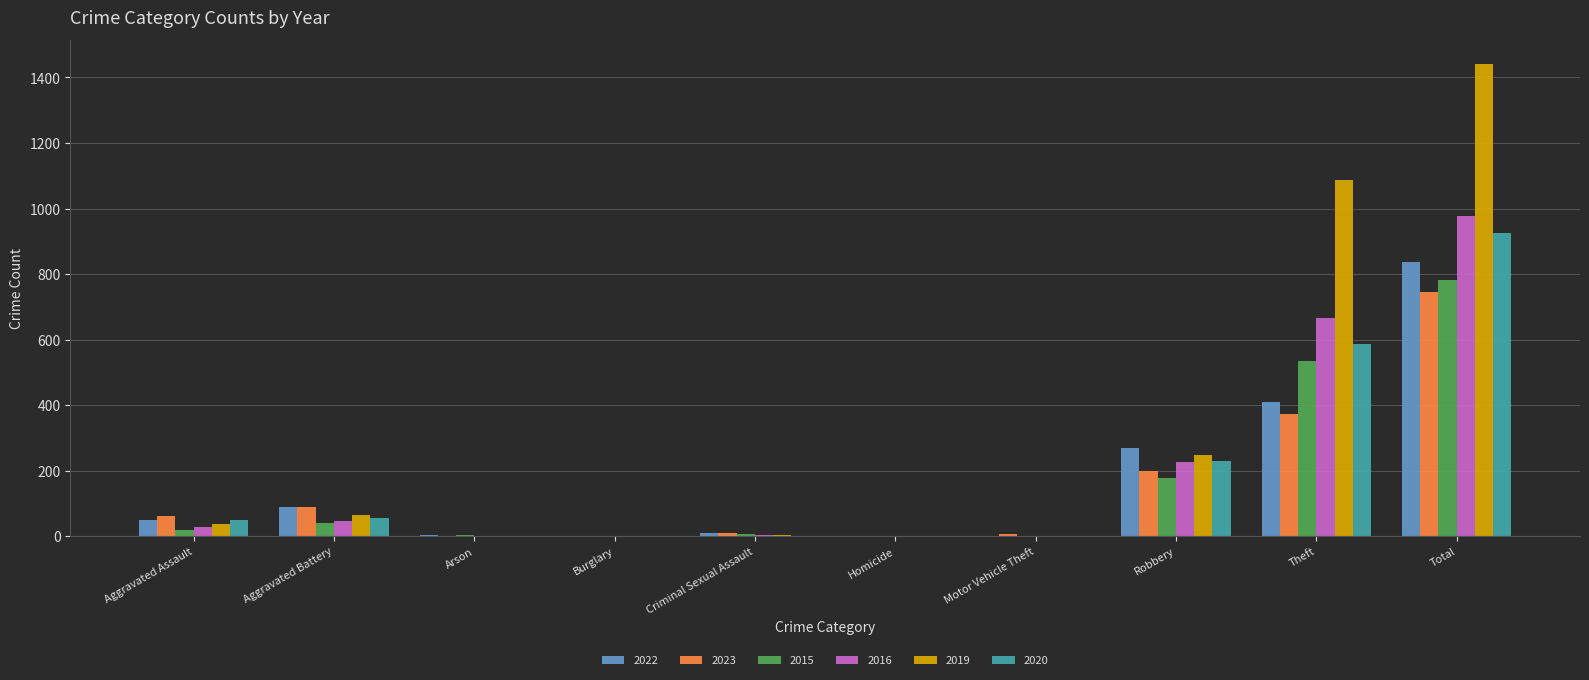

What value does the 2019 series have at Aggravated Assault?

39